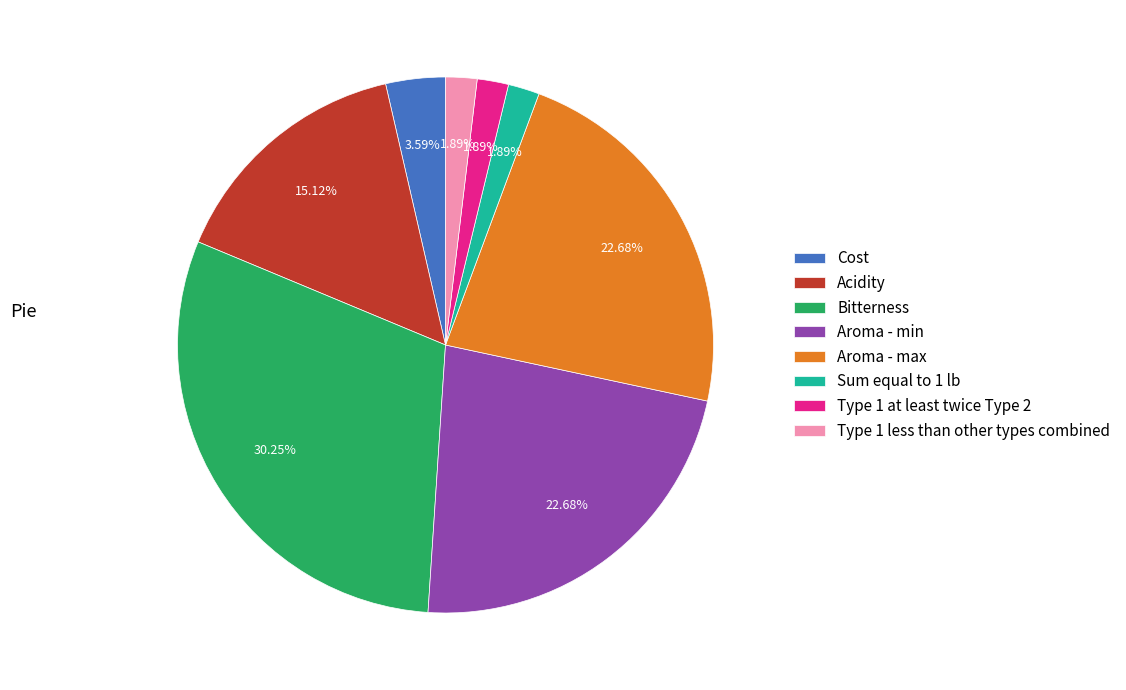

To the nearest percent, what is the average slice percentage?

12%